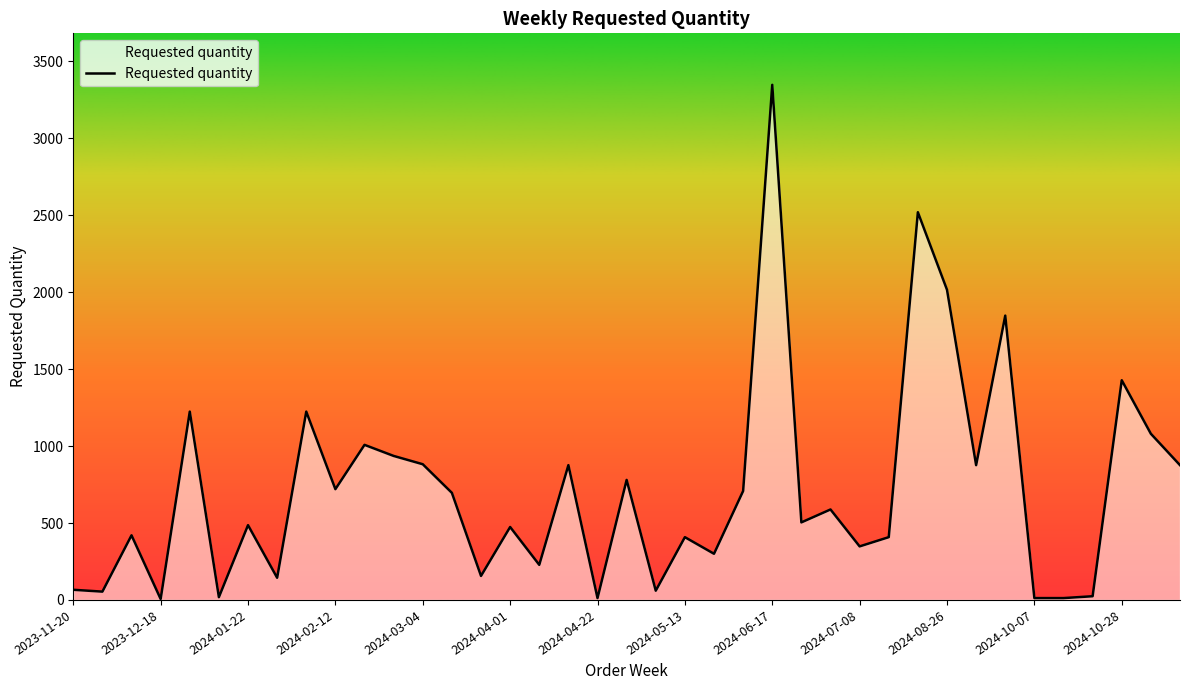

What is the greatest value displayed?

3348